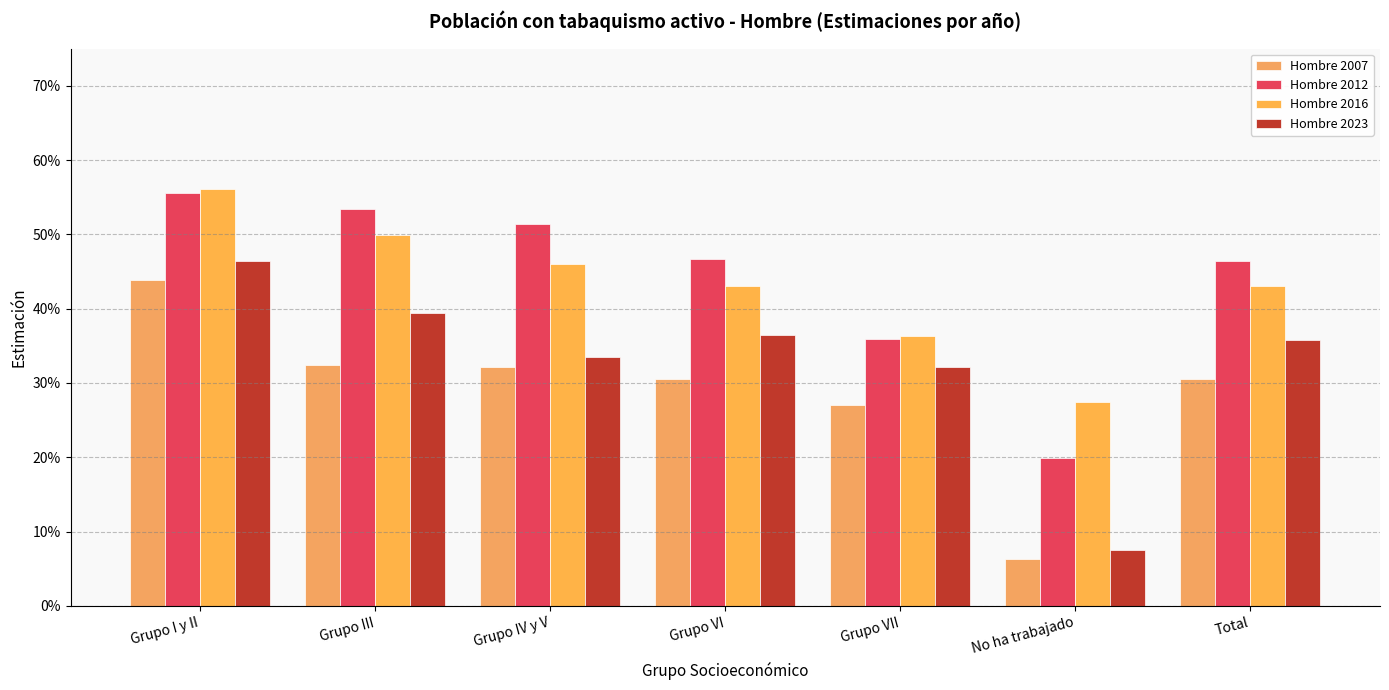

Rank the series by their maximum value, from lowest to highest.

Hombre 2007, Hombre 2023, Hombre 2012, Hombre 2016